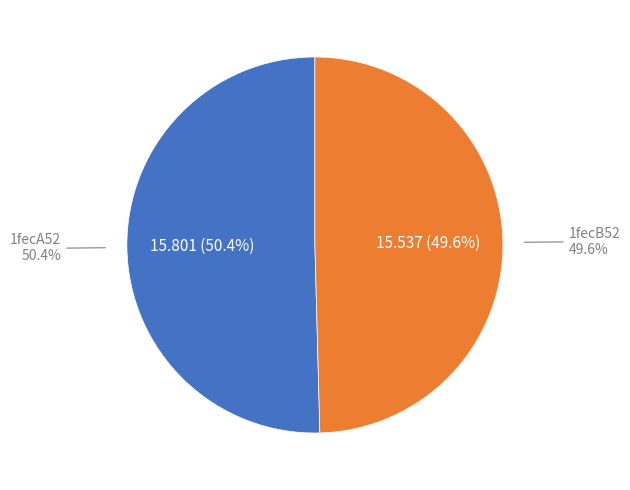

To the nearest percent, what is the average slice percentage?

50%